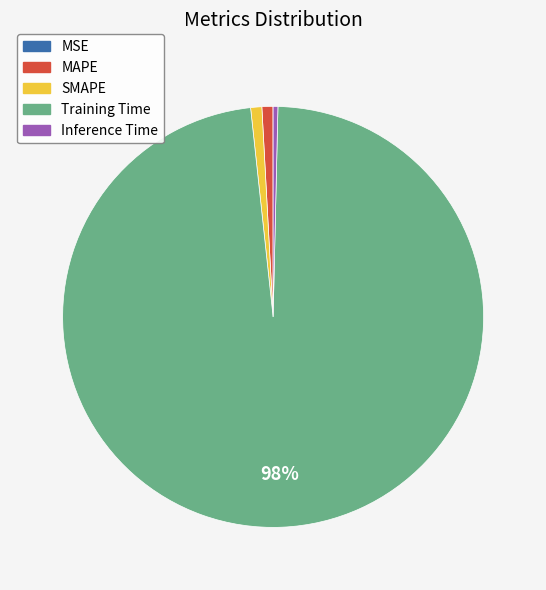

Which category has the biggest portion of the pie?

Training Time